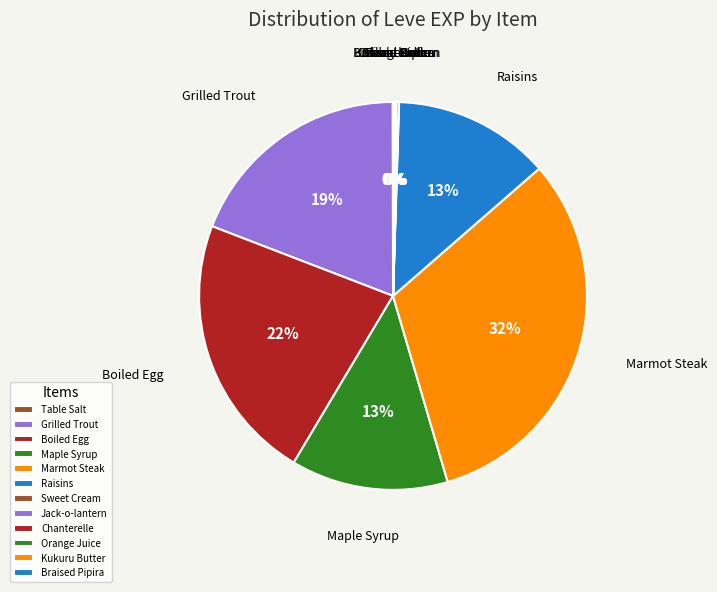

To the nearest percent, what is the average slice percentage?

8%